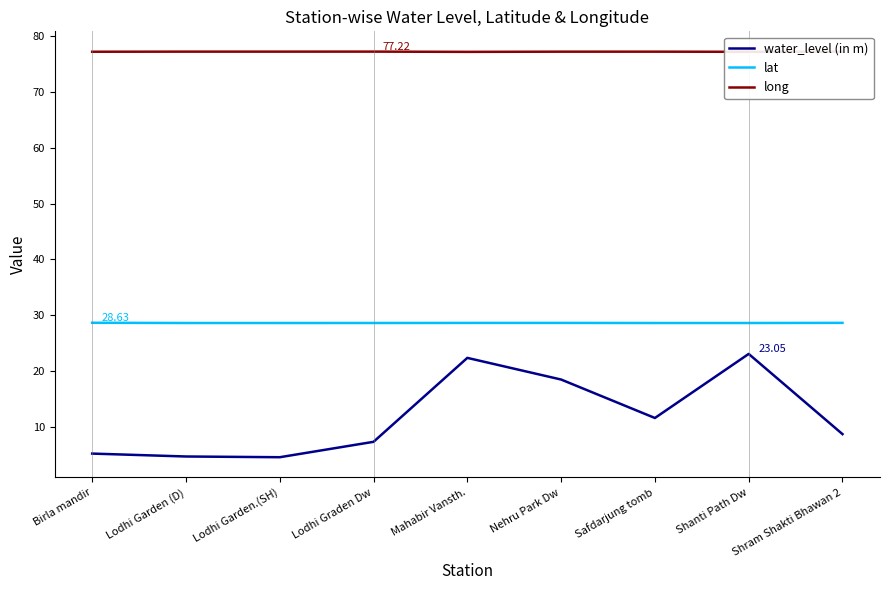

The value of water_level (in m) at Safdarjung tomb is 7.8. True or false?

False